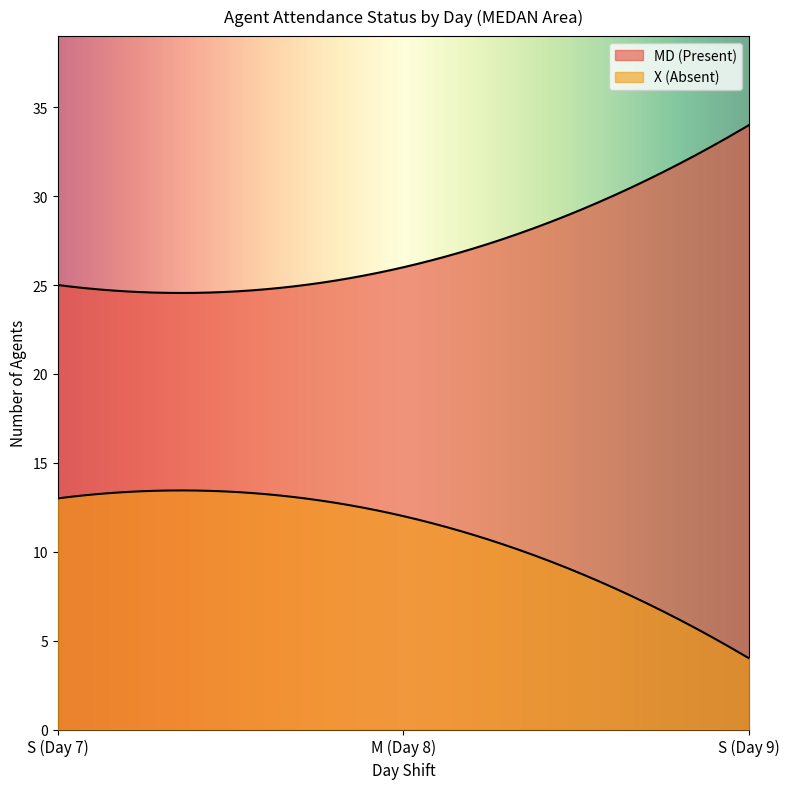

How many lines are shown in the chart?

2